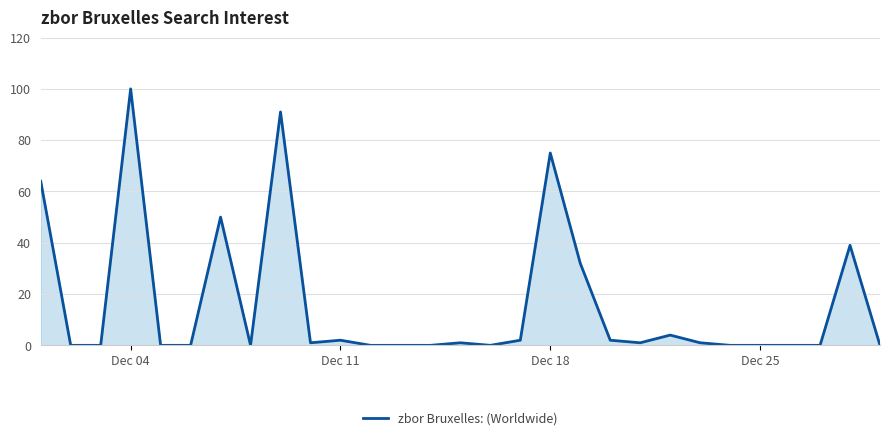

True or false: there are more than 0 points higher than both neighbors.

True